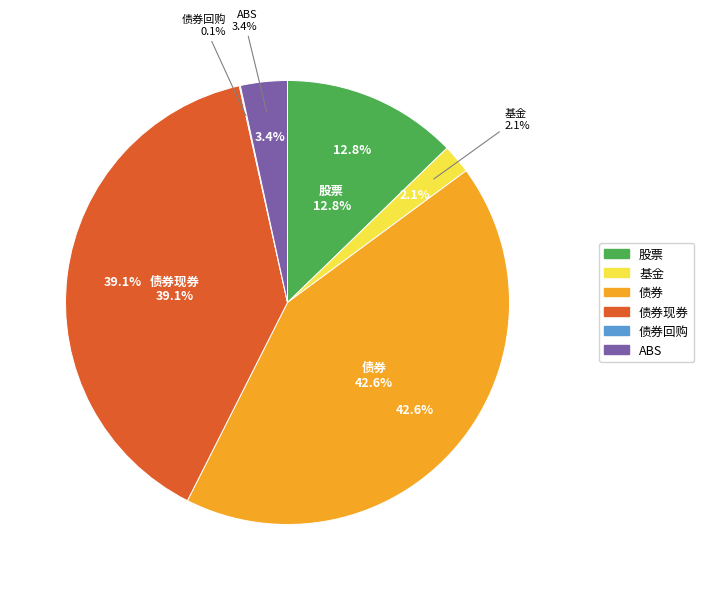

What percentage is NOT represented by 基金?

97.9%